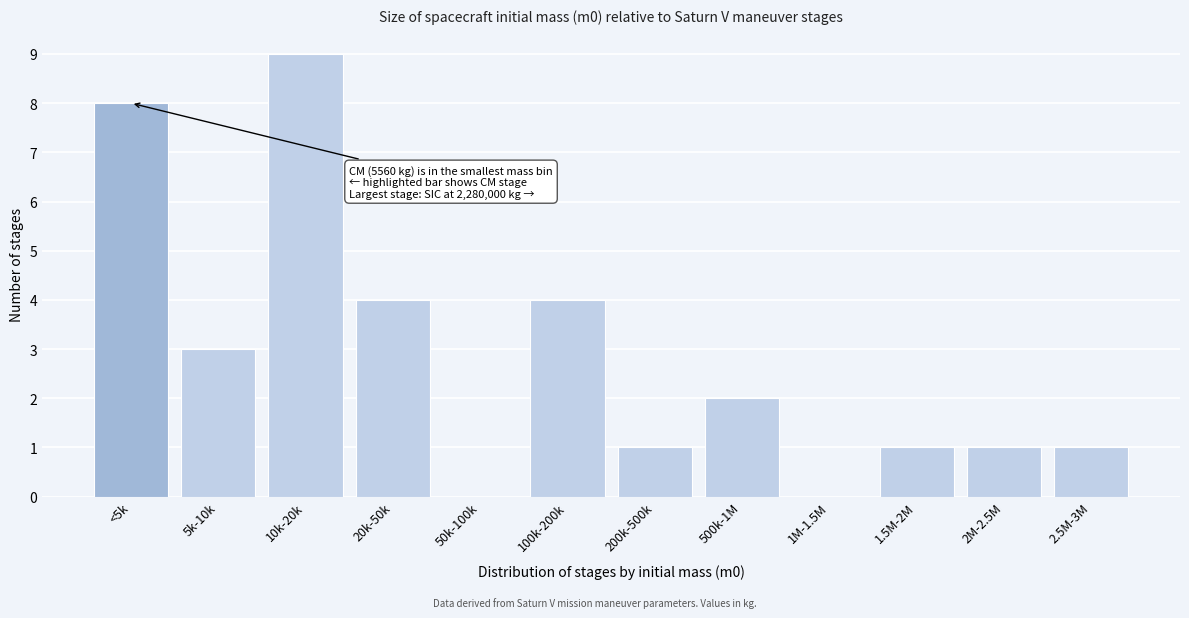

Reading left to right, transcribe all the data shown in this chart.

<5k=8	5k-10k=3	10k-20k=9	20k-50k=4	50k-100k=0	100k-200k=4	200k-500k=1	500k-1M=2	1M-1.5M=0	1.5M-2M=1	2M-2.5M=1	2.5M-3M=1